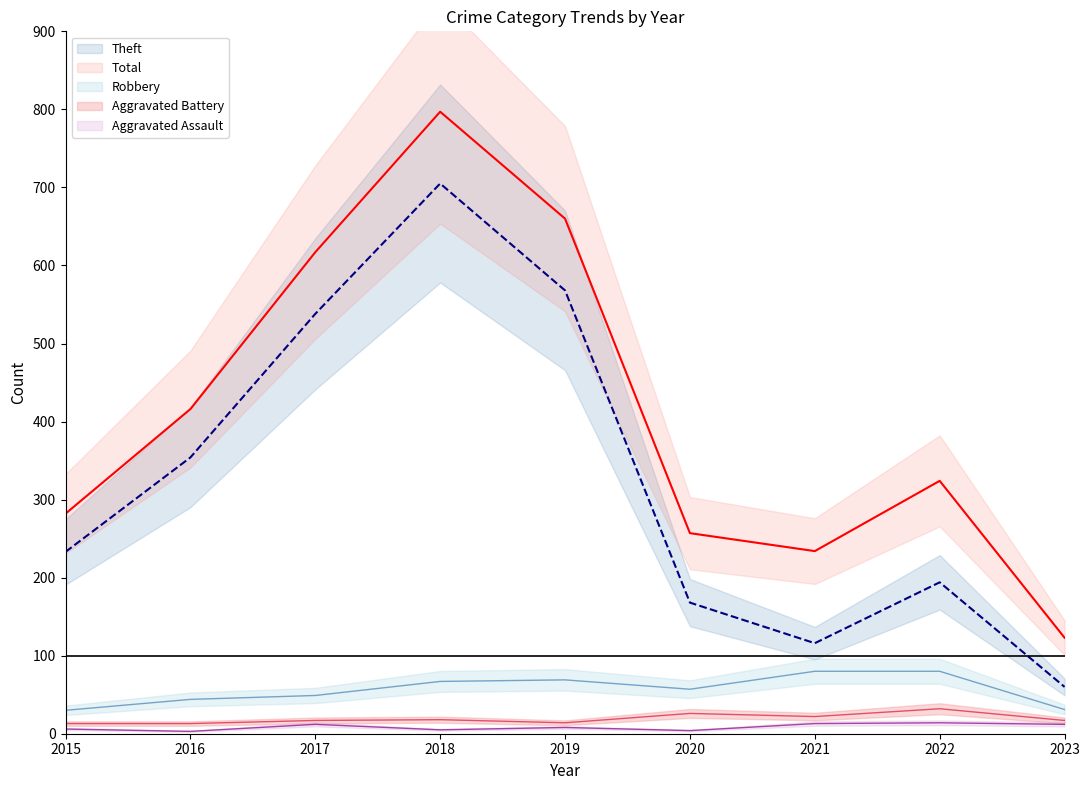

How many lines are shown in the chart?

5